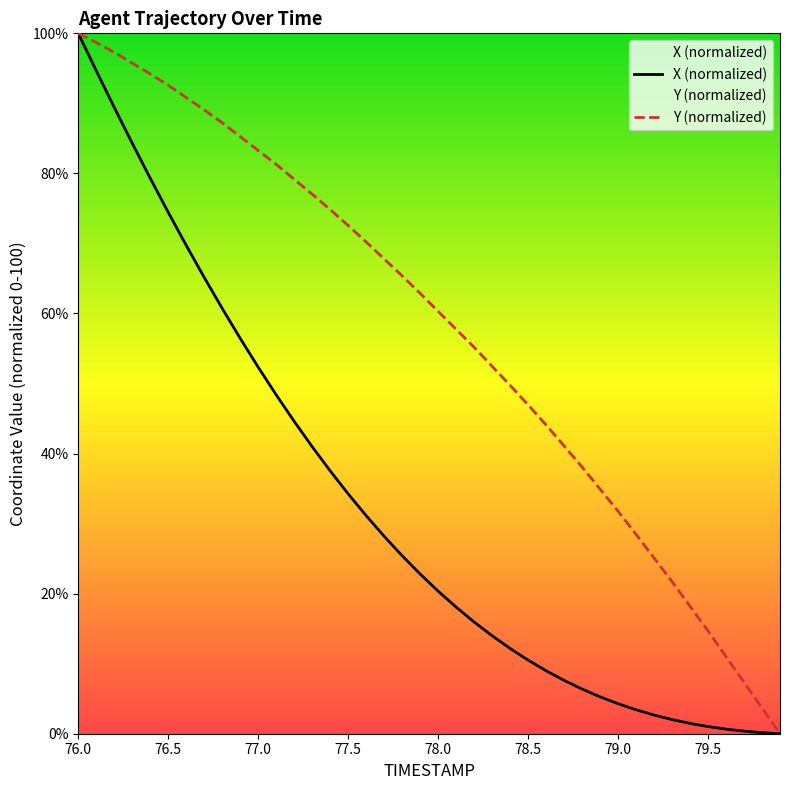

Rank the series at 77.9 from lowest to highest value.

X, Y